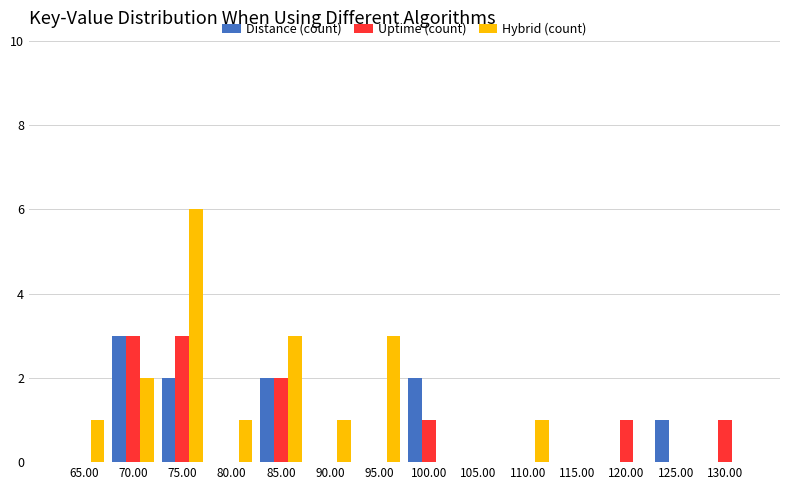

Is it true that Uptime (count) equals 3 at 70.00?

True